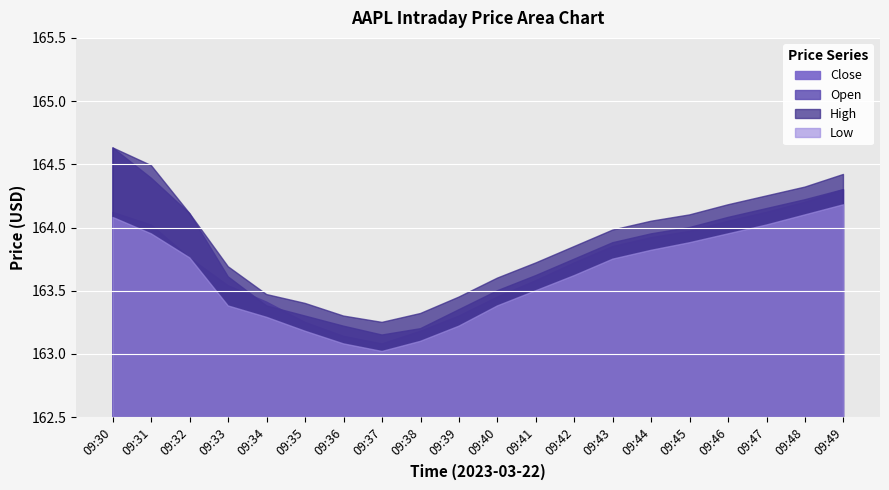

Where is High nearest to the value 163?

09:37